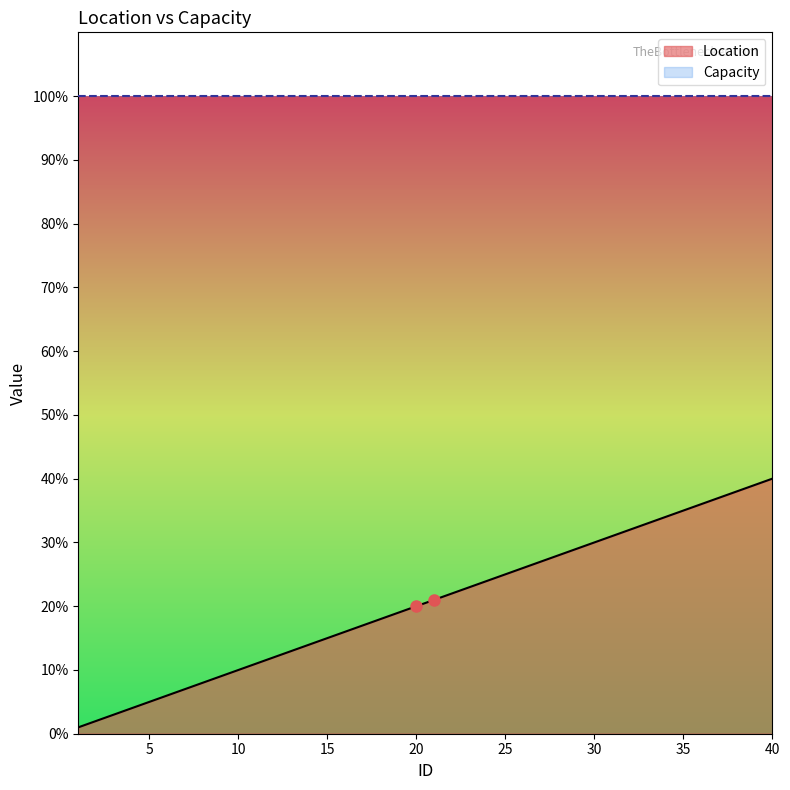

The chart shows a value of 32 at 32. True or false?

True